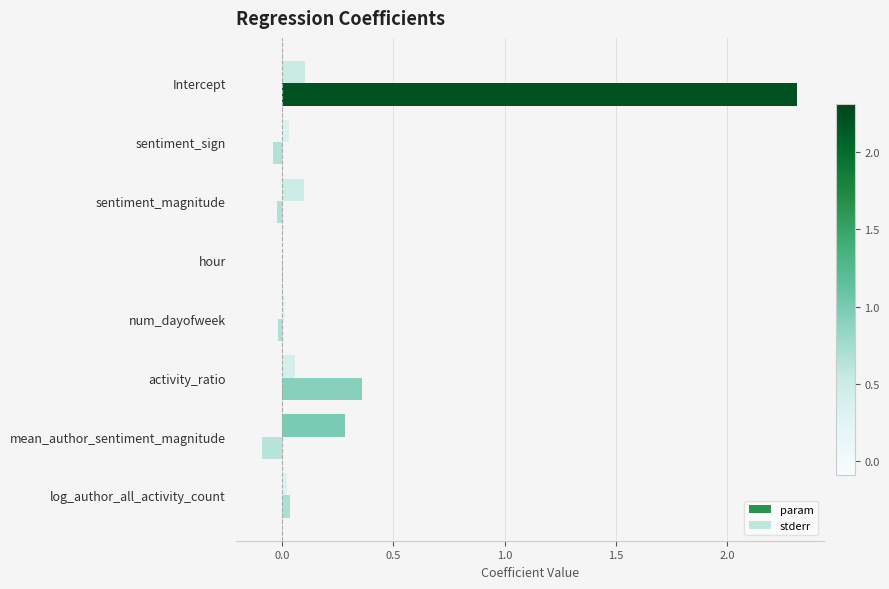

How many data points does each series have?

8